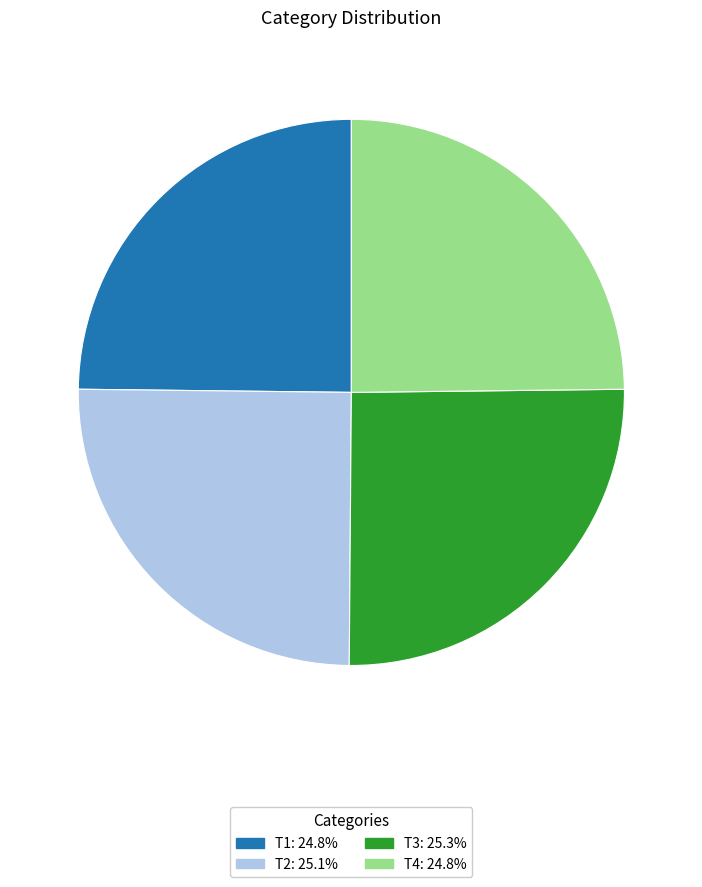

What is the ratio of the value at T1 to the value at T4?

1.0